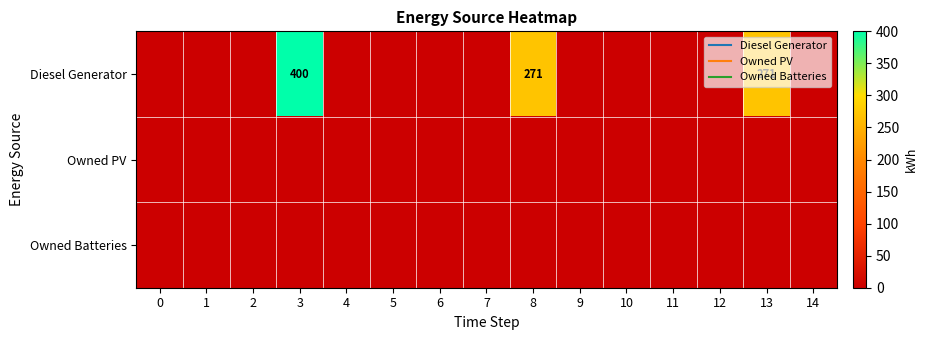

Which series has the widest spread of values?

Diesel Generator